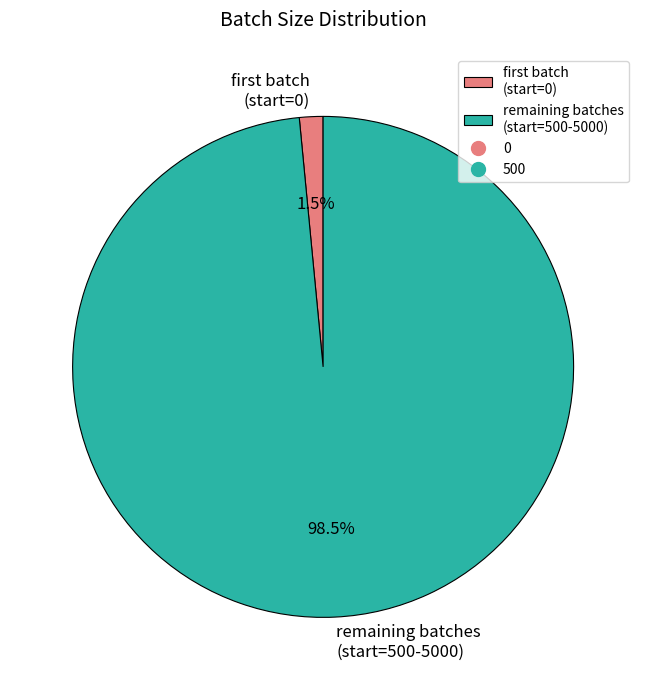

Which category accounts for the majority?

remaining batches (start=500-5000)